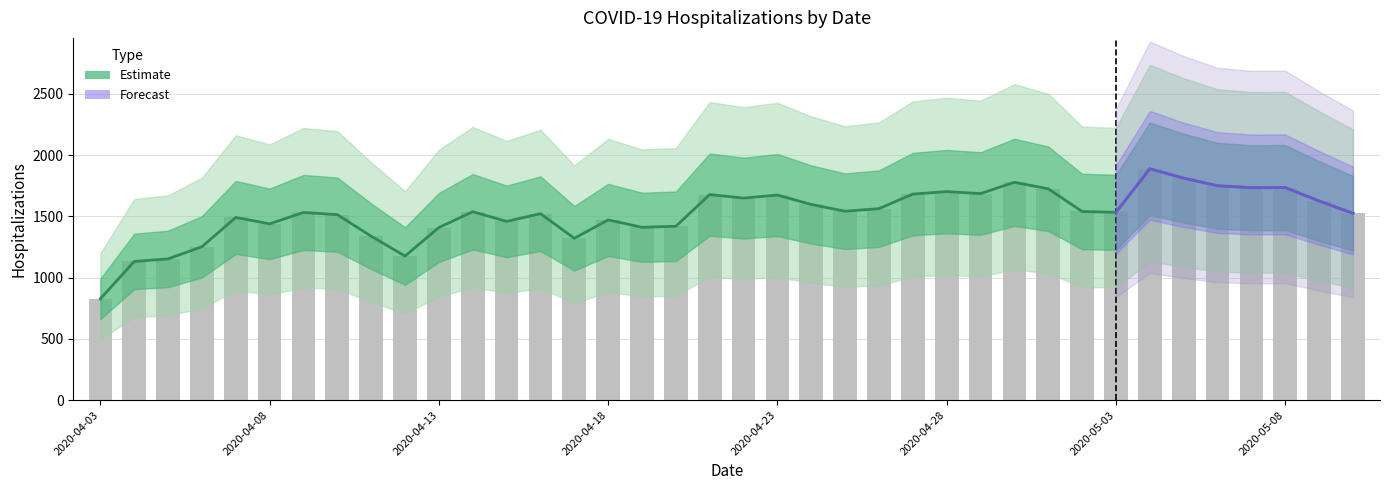

Reading left to right, extract all data points from this chart.

2020-04-03=827	2020-04-04=1132	2020-04-05=1153	2020-04-06=1252	2020-04-07=1491	2020-04-08=1439	2020-04-09=1532	2020-04-10=1514	2020-04-11=1338	2020-04-12=1176	2020-04-13=1409	2020-04-14=1538	2020-04-15=1459	2020-04-16=1522	2020-04-17=1321	2020-04-18=1471	2020-04-19=1411	2020-04-20=1419	2020-04-21=1678	2020-04-22=1649	2020-04-23=1674	2020-04-24=1597	2020-04-25=1542	2020-04-26=1563	2020-04-27=1682	2020-04-28=1702	2020-04-29=1686	2020-04-30=1778	2020-05-01=1725	2020-05-02=1540	2020-05-03=1533	2020-05-04=1888	2020-05-05=1812	2020-05-06=1750	2020-05-07=1734	2020-05-08=1735	2020-05-09=1626	2020-05-10=1525